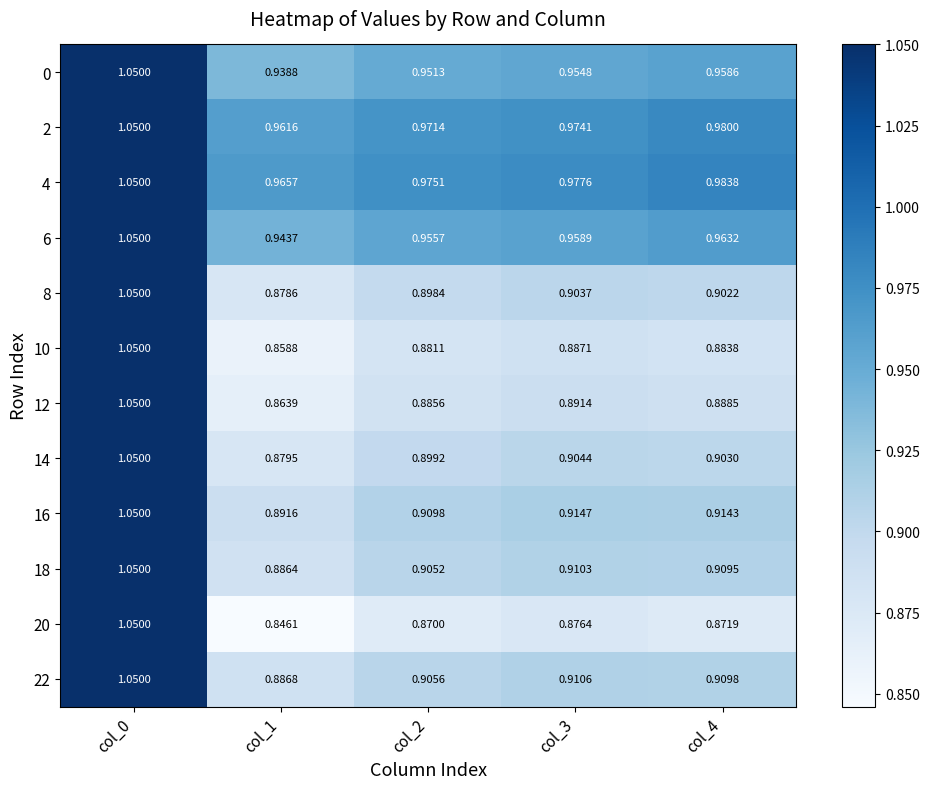

How many data points does each series have?

5